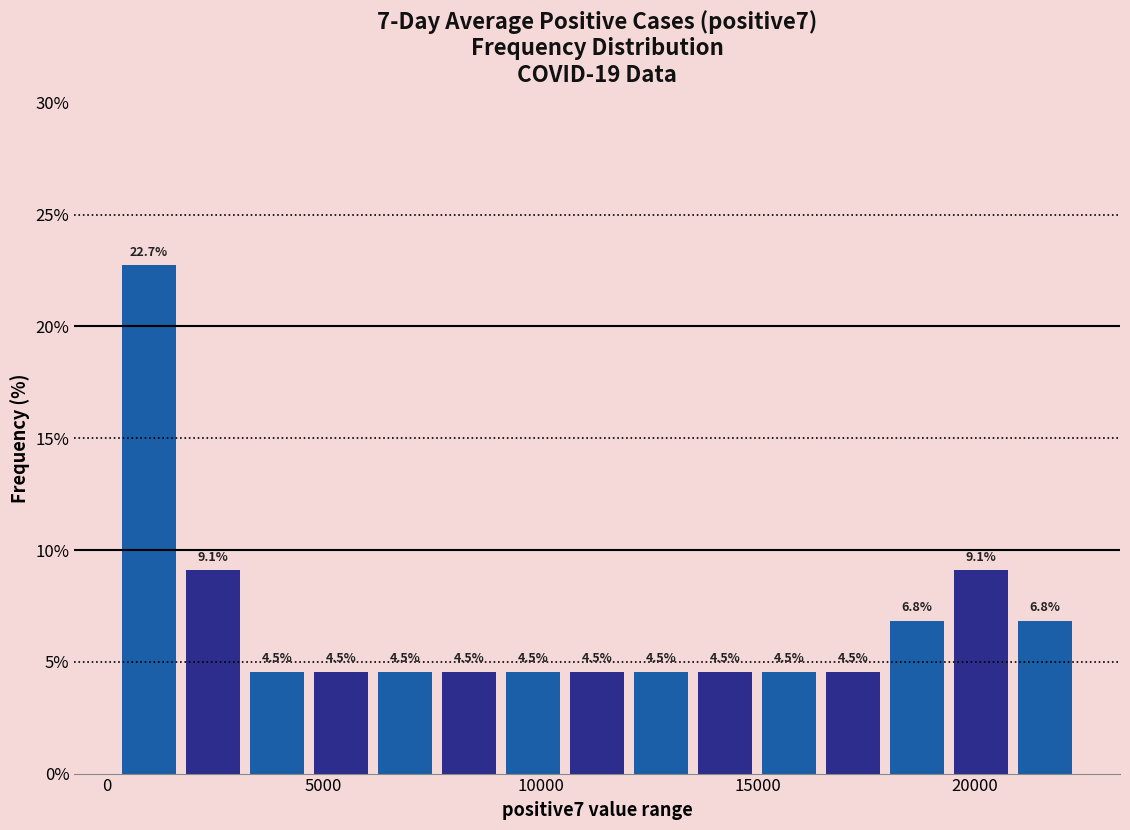

Read against the x-axis, roughly where is the centre of the tallest bar?

1000